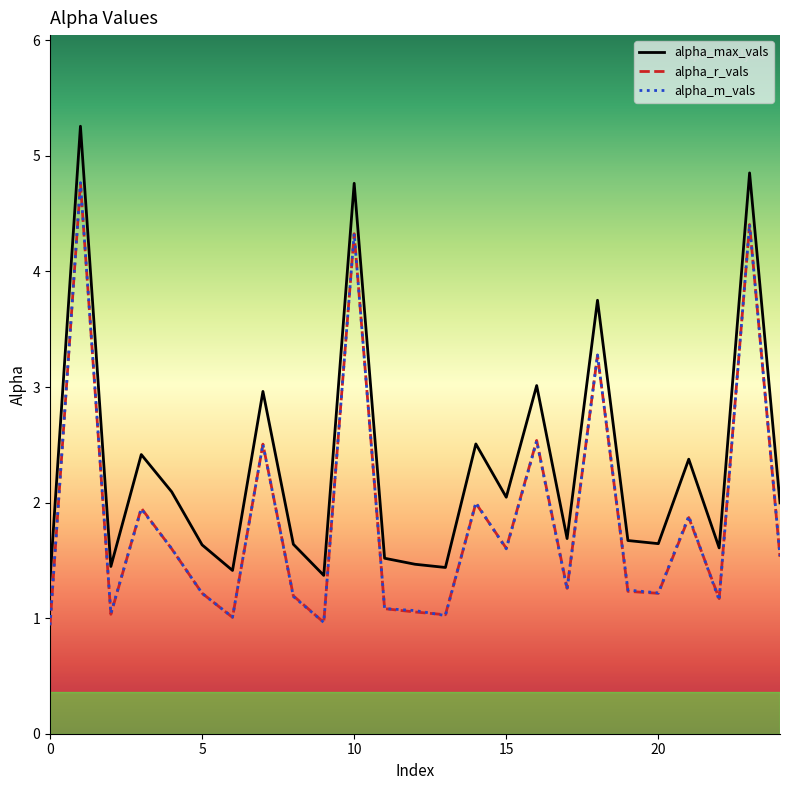

Which series has the largest range (max minus min)?

alpha_max_vals